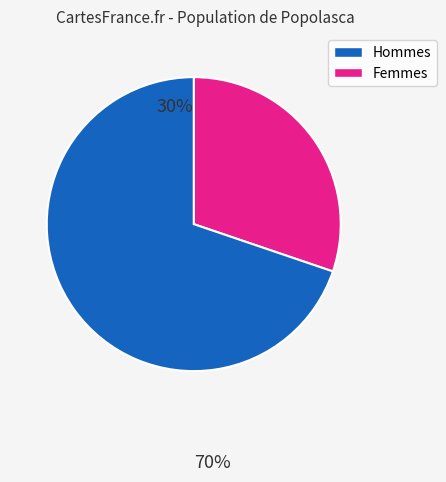

Does any single category account for the majority?

Yes